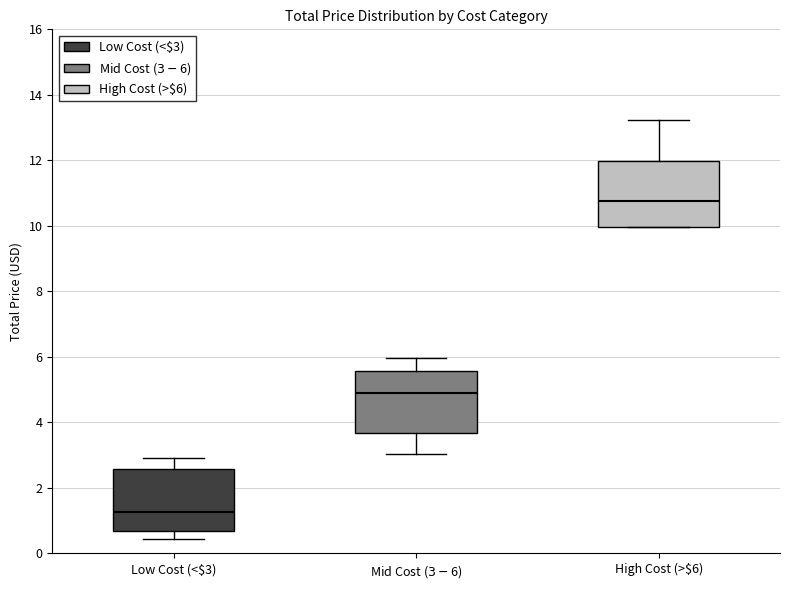

Reading left to right, transcribe this box plot: for each box, give where its median line is, the range the box spans, and where its two whiskers end, as read against the y-axis. The values are not printed on the chart, so give them approximately, as read against the axis.

Low Cost (<$3): median 1.2, box 0.6 to 2.6, whiskers 0.4 to 3.0
Mid Cost ($3-$6): median 4.8, box 3.6 to 5.6, whiskers 3.0 to 6.0
High Cost (>$6): median 10.8, box 10.0 to 12.0, whiskers 10.0 to 13.2